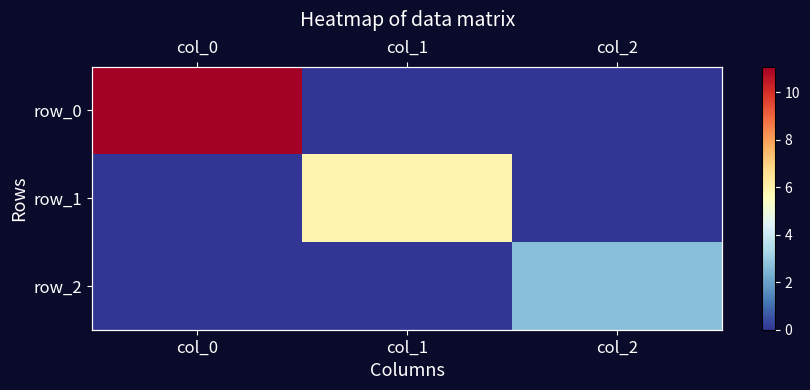

How many row_1 values are between 0 and 5?

2